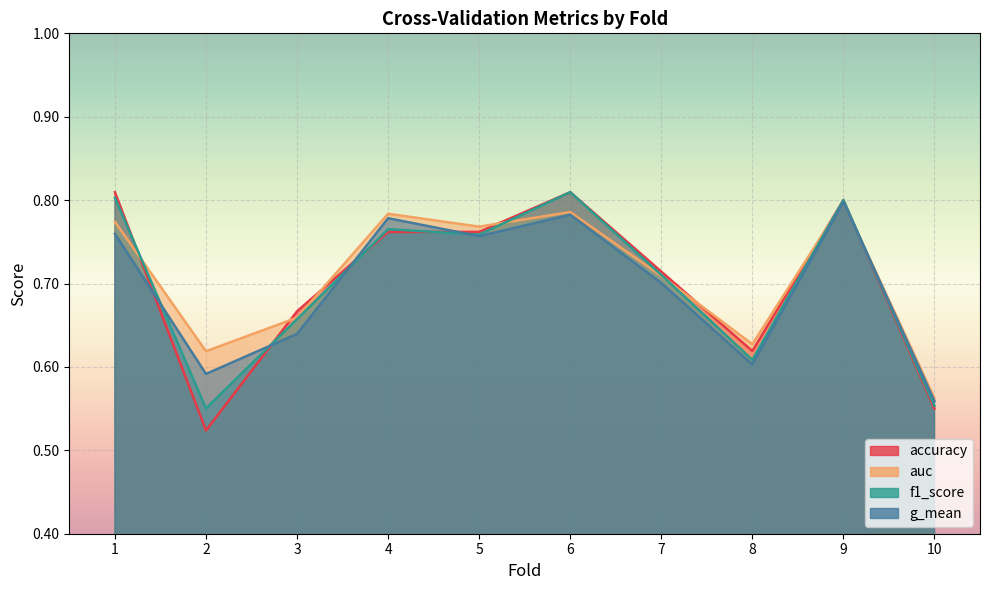

What are all the series names shown in the legend?

accuracy, auc, f1_score, g_mean